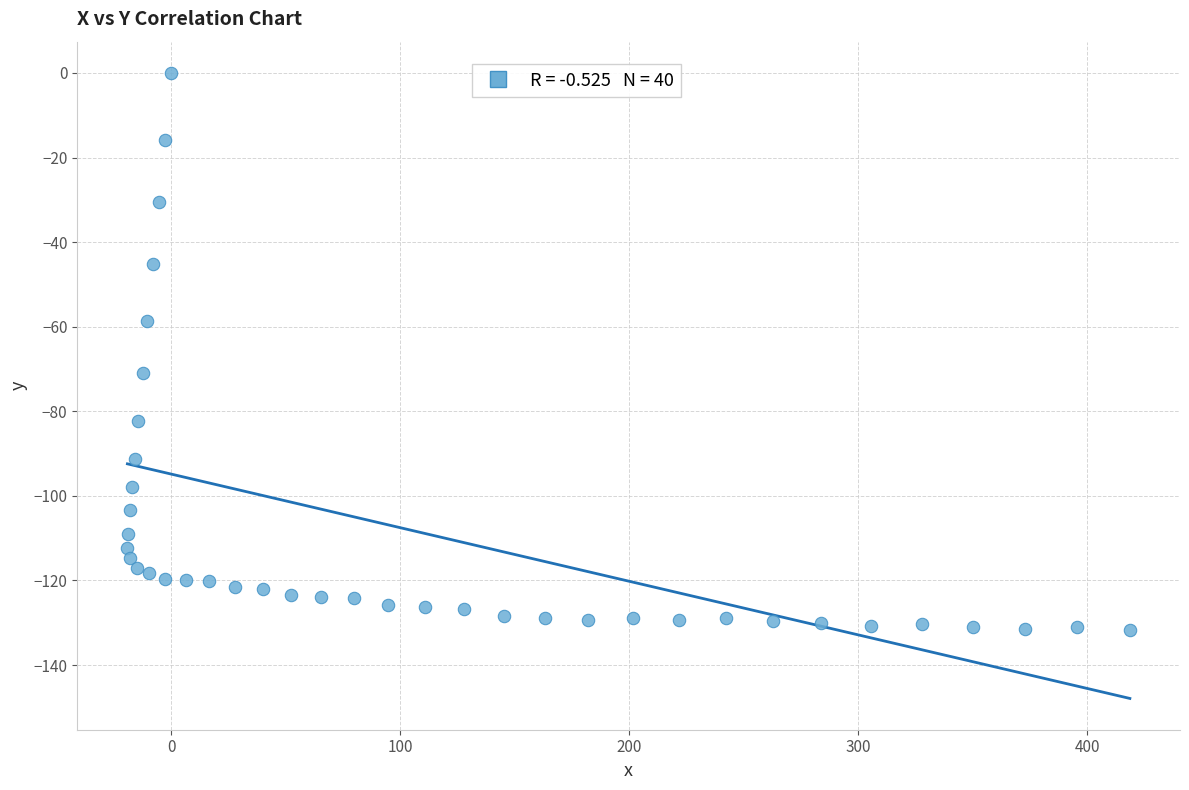

What is the range of Y values (max minus min)?

131.7